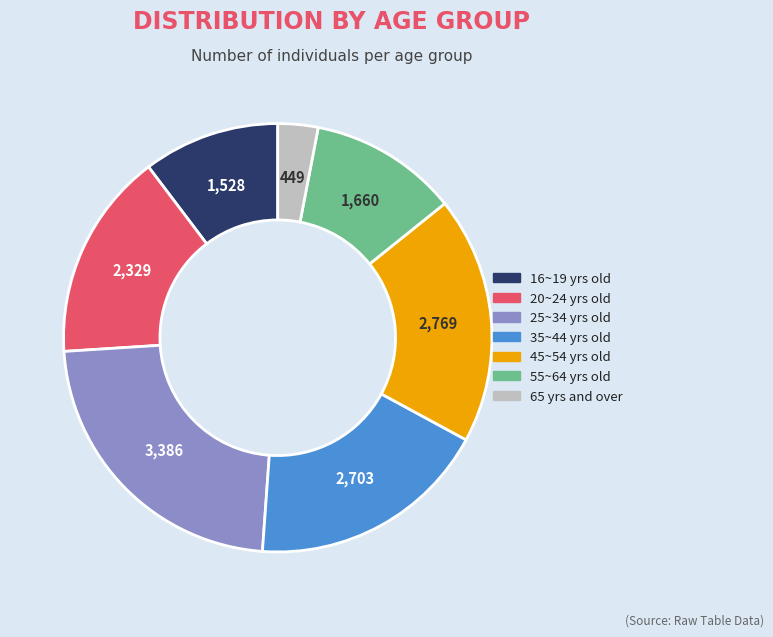

How many slices are in this pie chart?

7